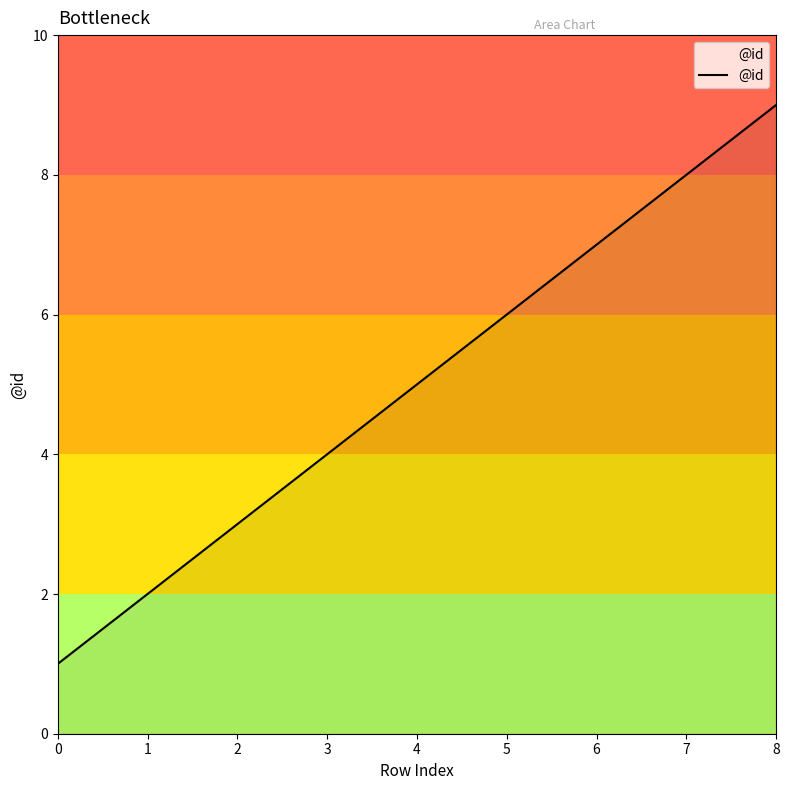

How many lines are shown in the chart?

1